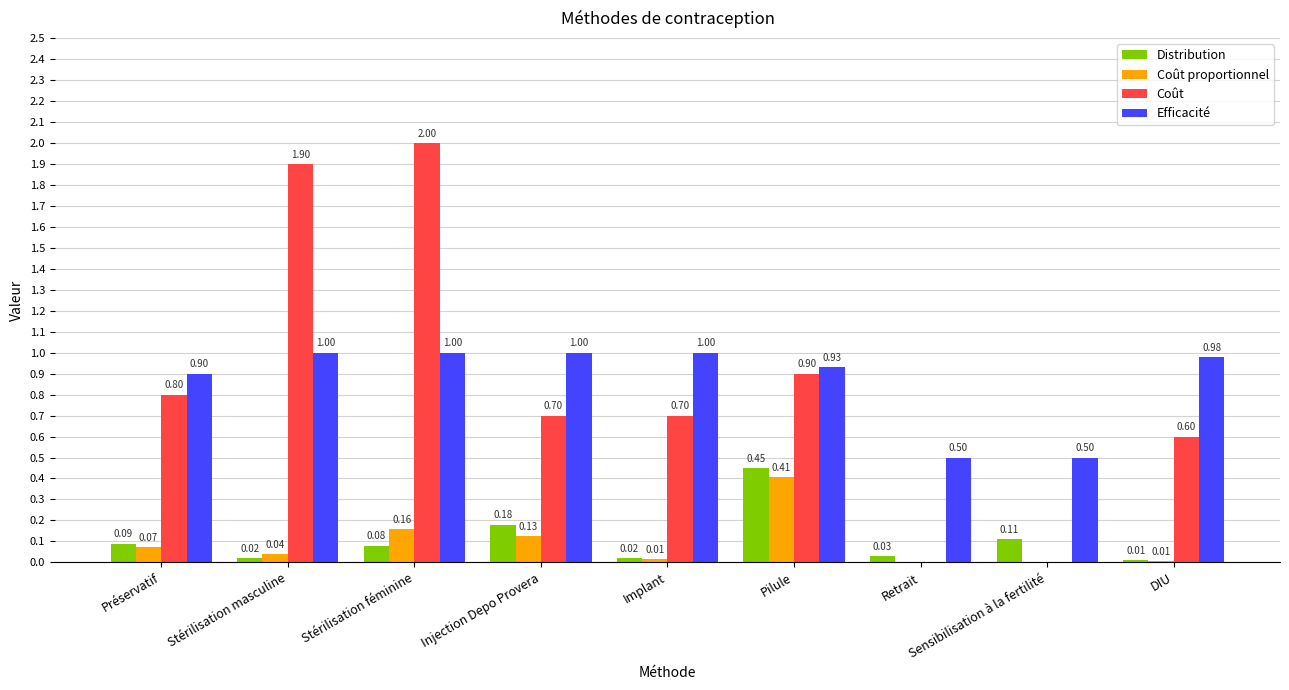

Which category has the highest value in the Distribution series?

Pilule